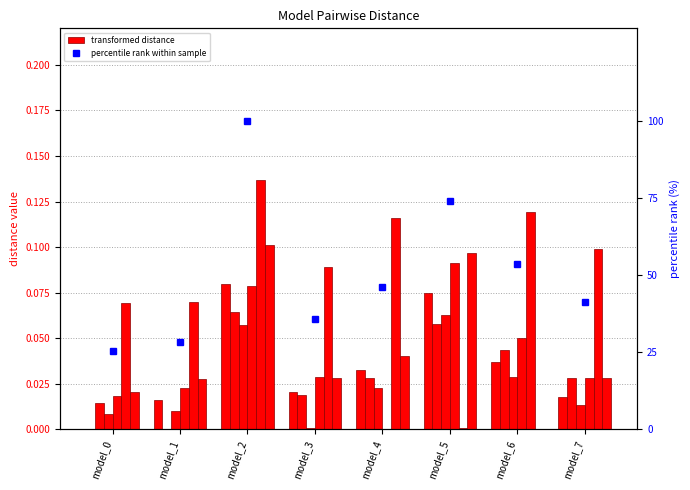

What is the difference between the second highest and second lowest values in the 4 series?

0.1